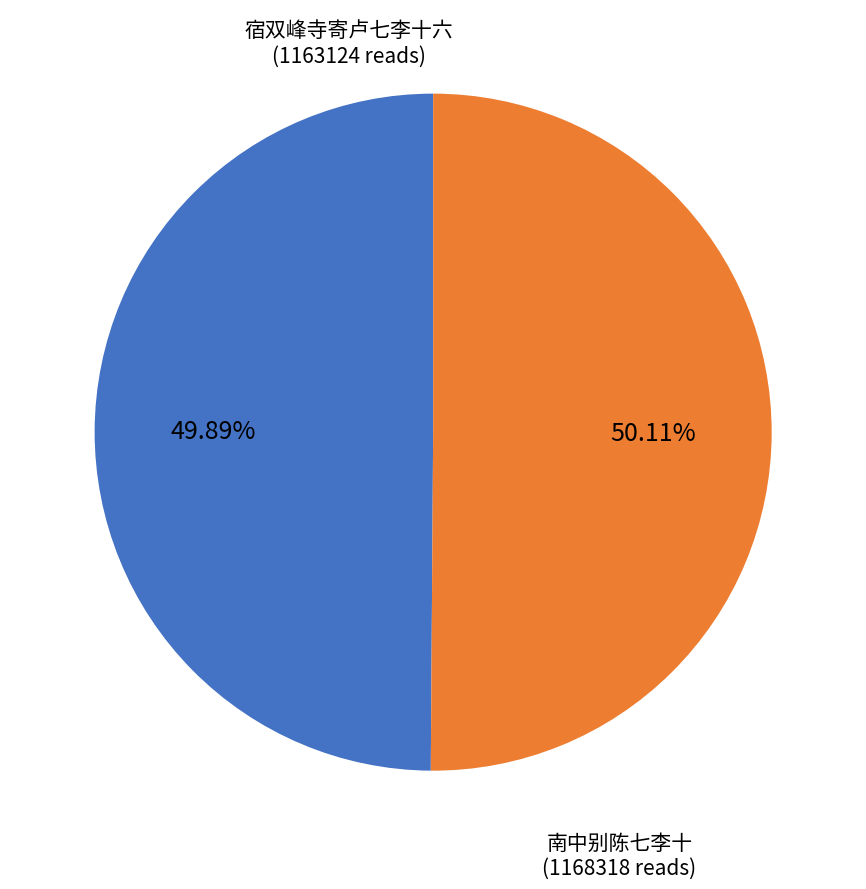

Do 南中别陈七李十 and 宿双峰寺寄卢七李十六 together represent more than half of the pie?

Yes